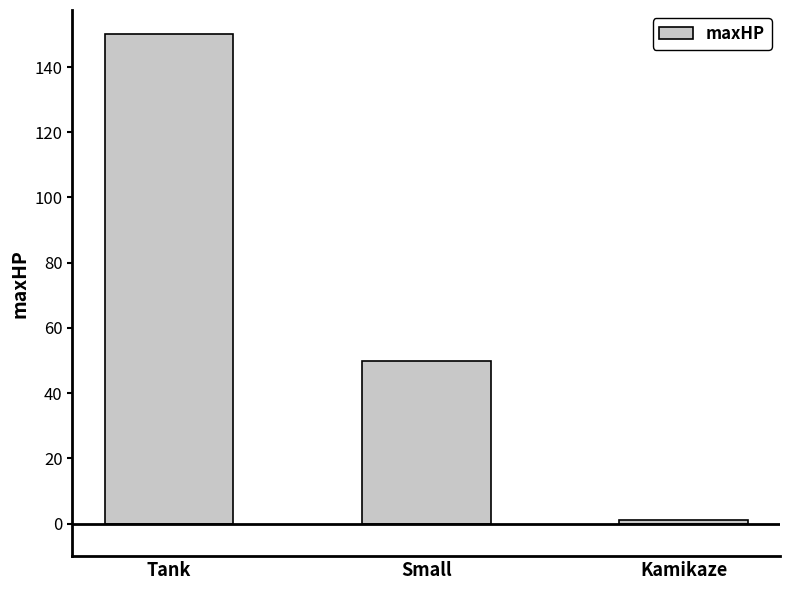

Reading left to right, transcribe all the data shown in this chart.

Tank=150	Small=50	Kamikaze=1